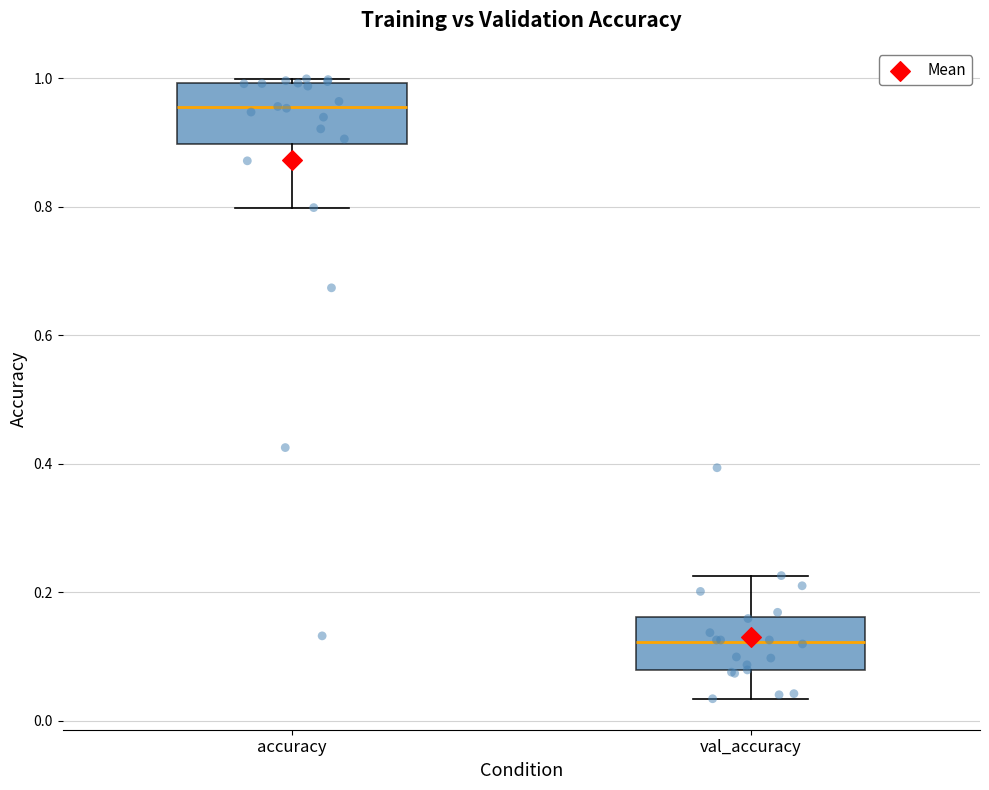

Which box's median line is the lowest?

val_accuracy